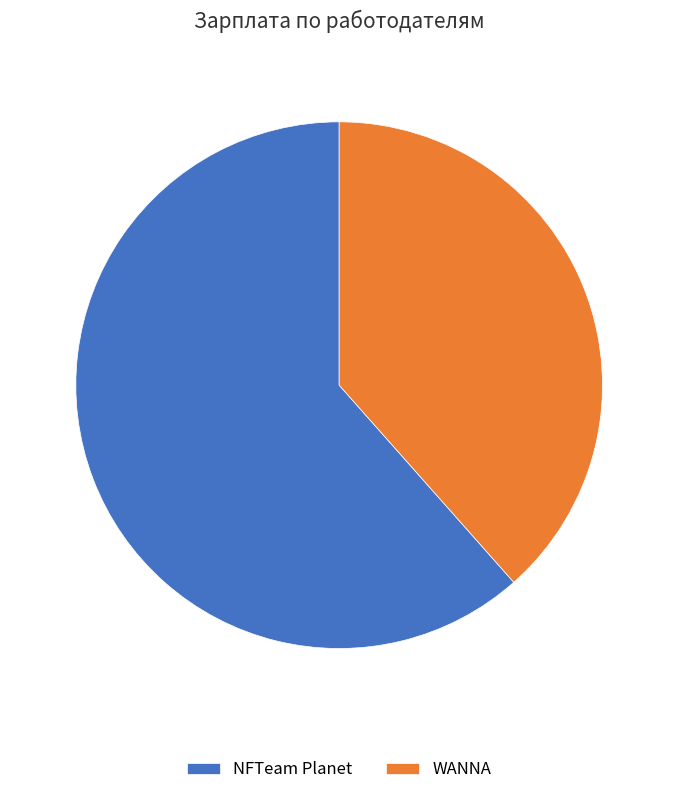

Which category accounts for the majority?

NFTeam Planet